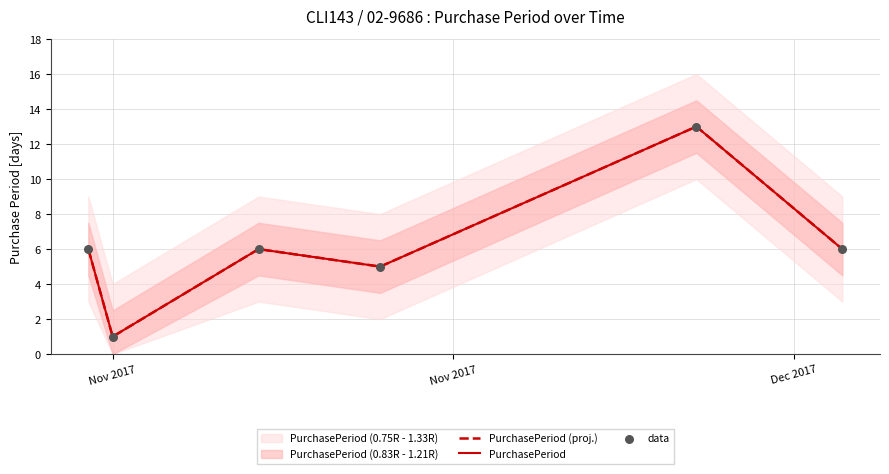

Which series reaches the minimum Y coordinate?

PurchasePeriod (proj.)